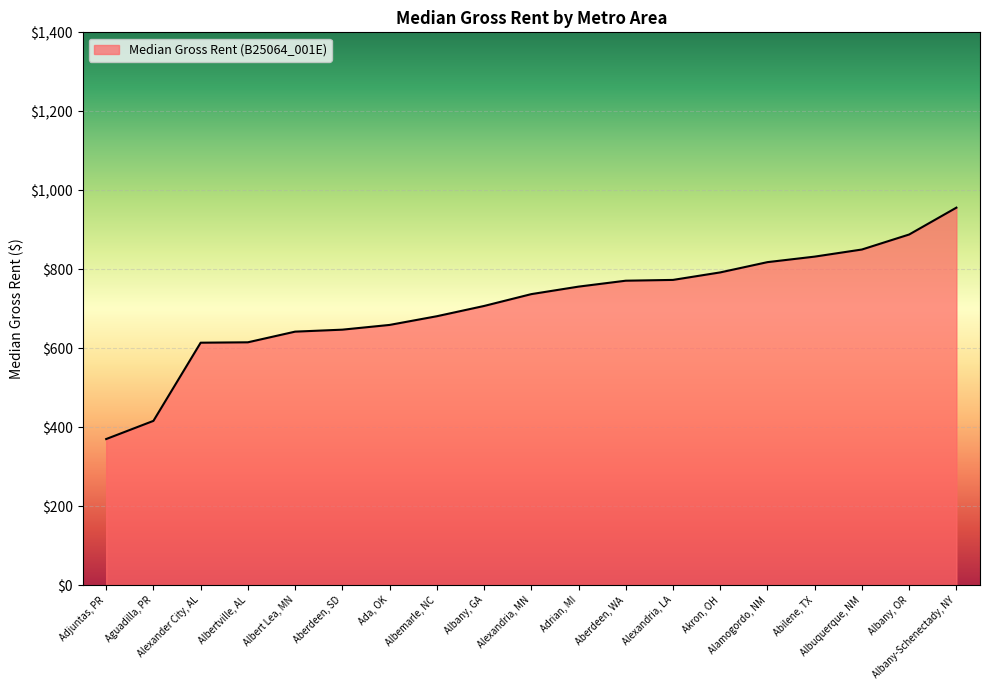

List the labels in order of value, largest first.

Albany-Schenectady, NY, Albany, OR, Albuquerque, NM, Abilene, TX, Alamogordo, NM, Akron, OH, Alexandria, LA, Aberdeen, WA, Adrian, MI, Alexandria, MN, Albany, GA, Albemarle, NC, Ada, OK, Aberdeen, SD, Albert Lea, MN, Albertville, AL, Alexander City, AL, Aguadilla, PR, Adjuntas, PR